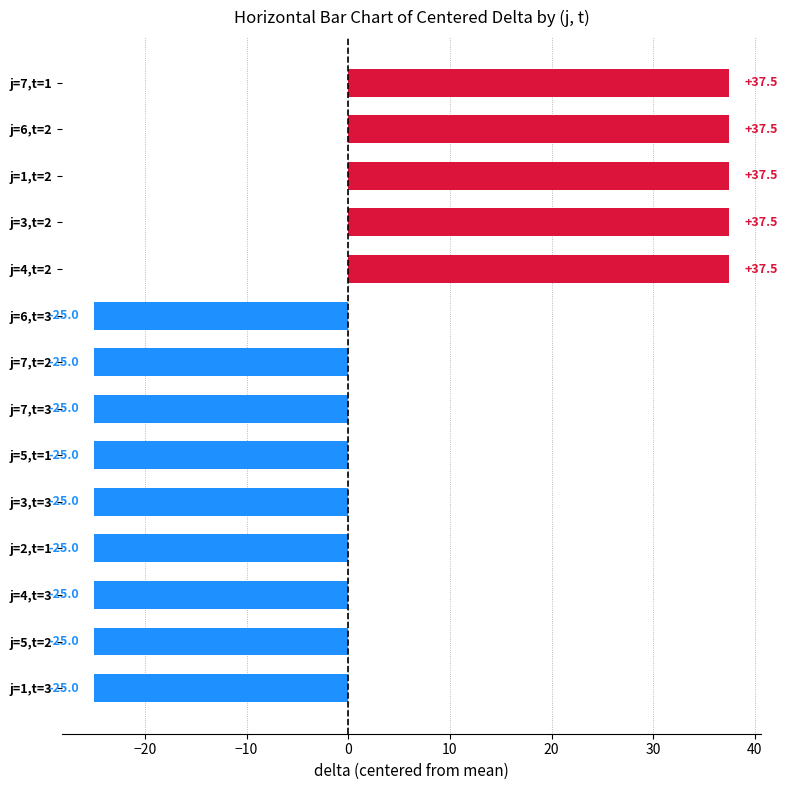

Between j=1,t=2 and j=7,t=2, which is larger?

j=1,t=2